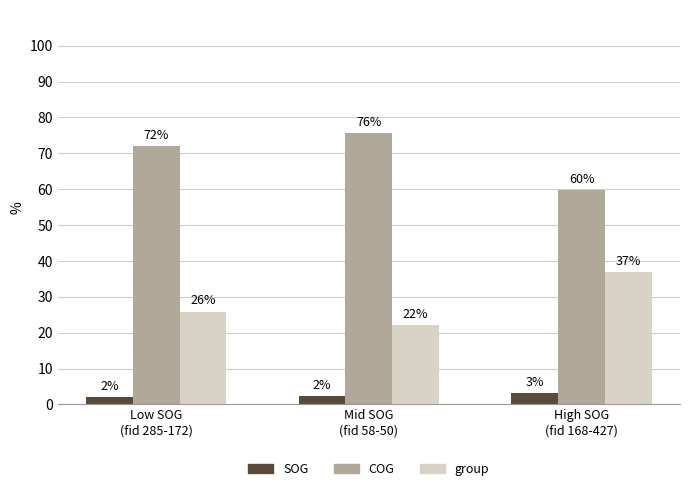

Count the group values in the range 22 to 37.

3